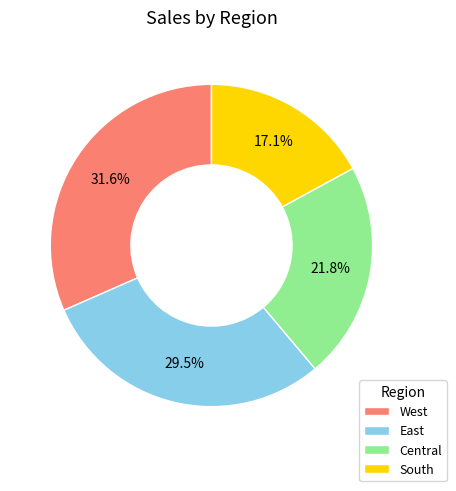

To the nearest percent, what portion does Central represent?

22%